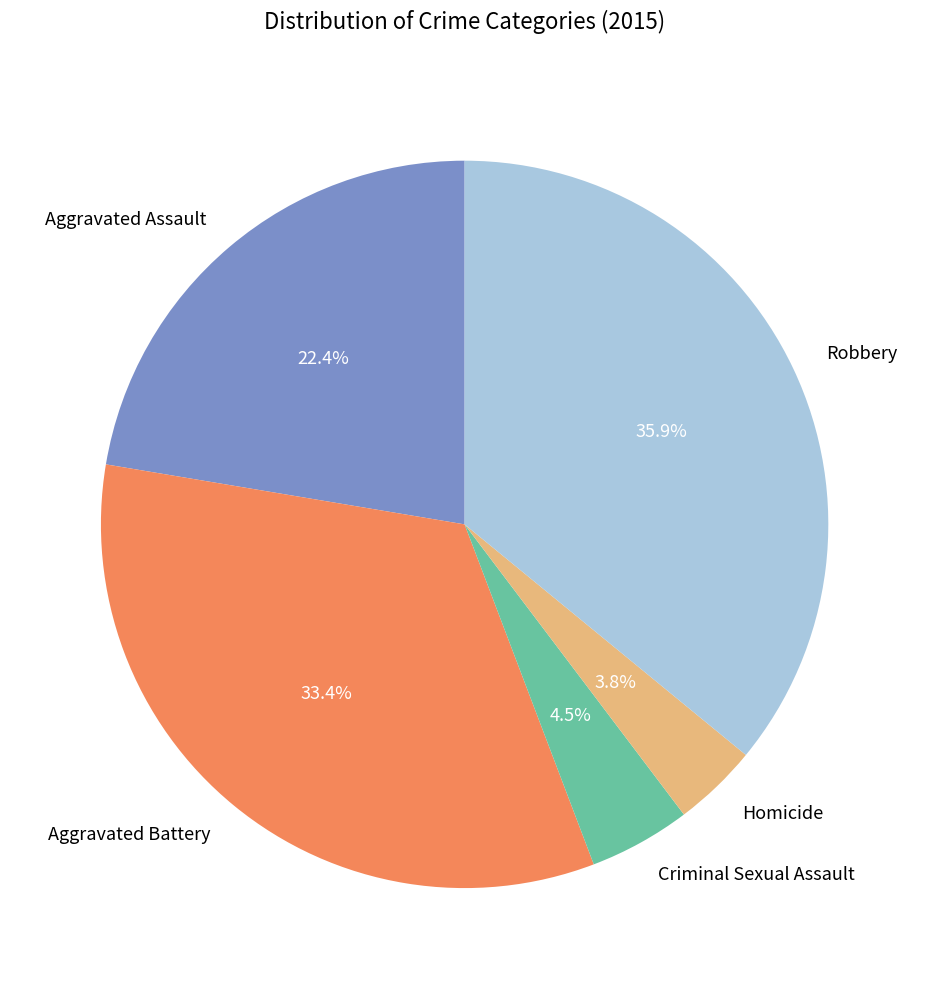

The Robbery slice represents 22% of the pie. True or false?

False